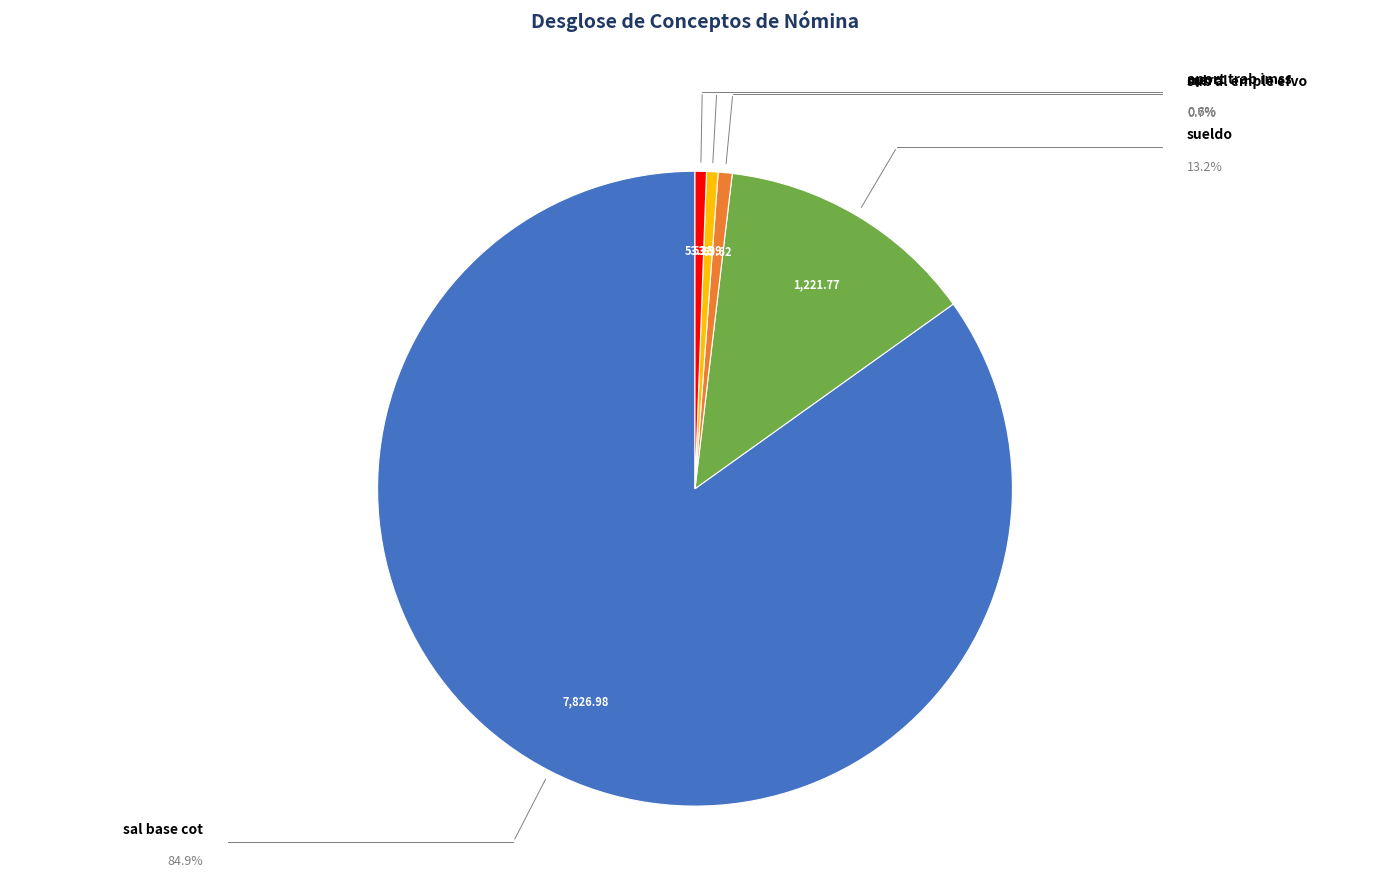

Is there a majority slice in this chart?

Yes